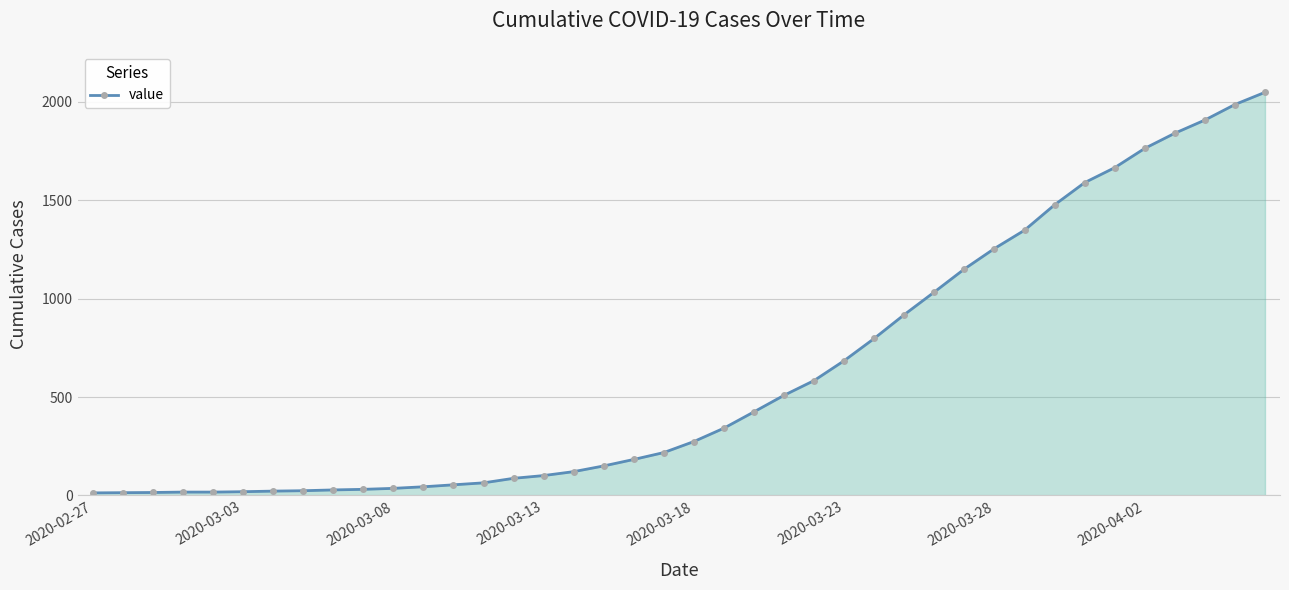

What is the maximum value shown in the chart?

2049